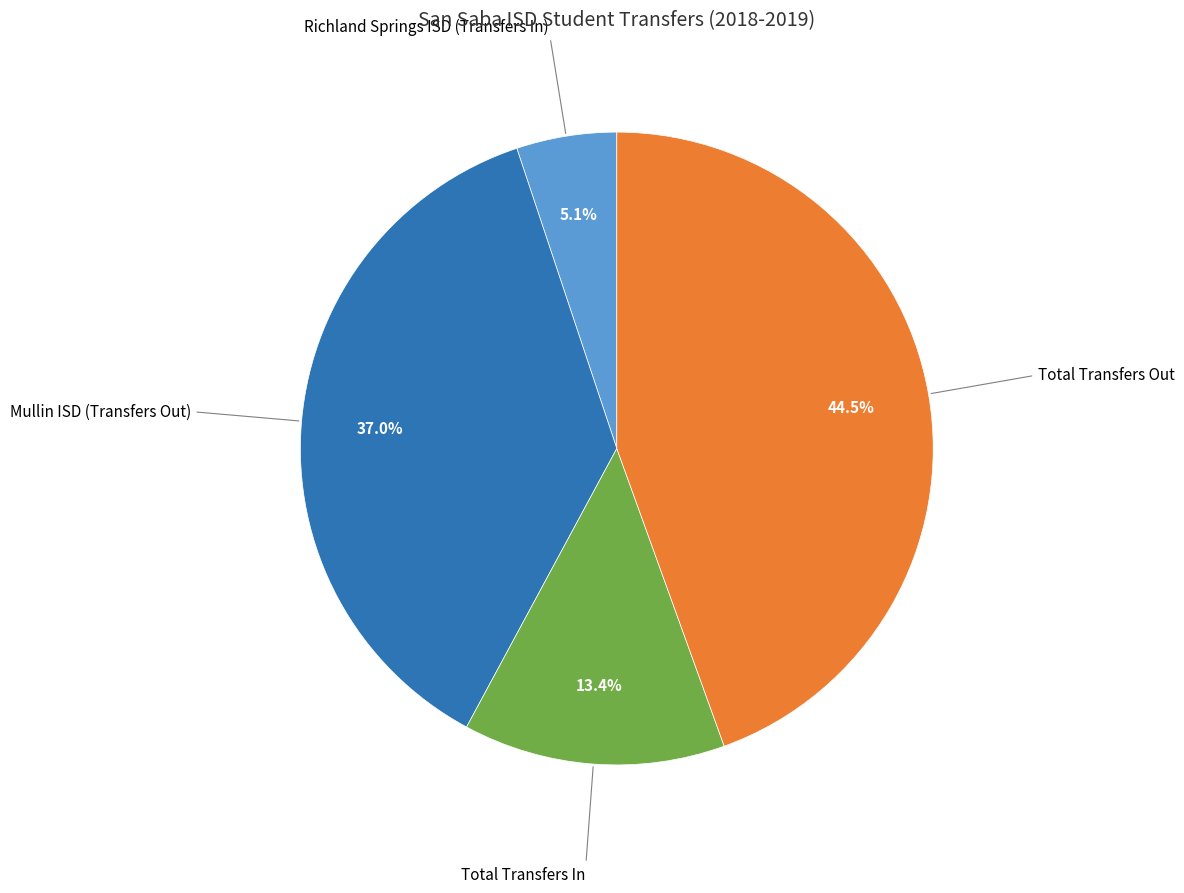

Approximately how many times larger is the value at Total Transfers In compared to Mullin ISD (Transfers Out)?

0.4